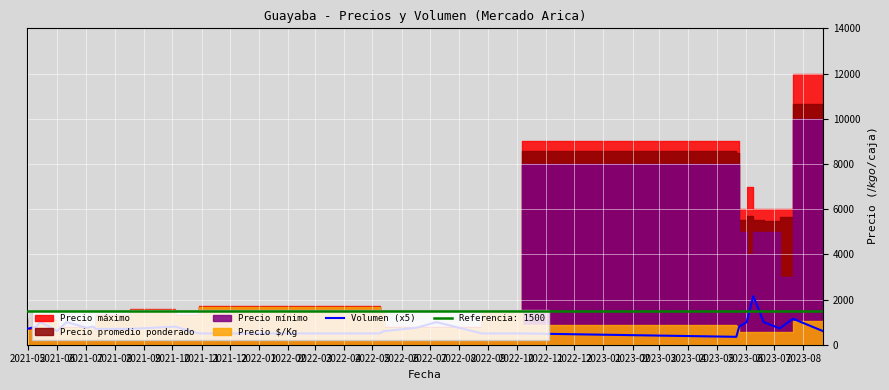

What is the highest value of the Volumen (x5) series?

2150